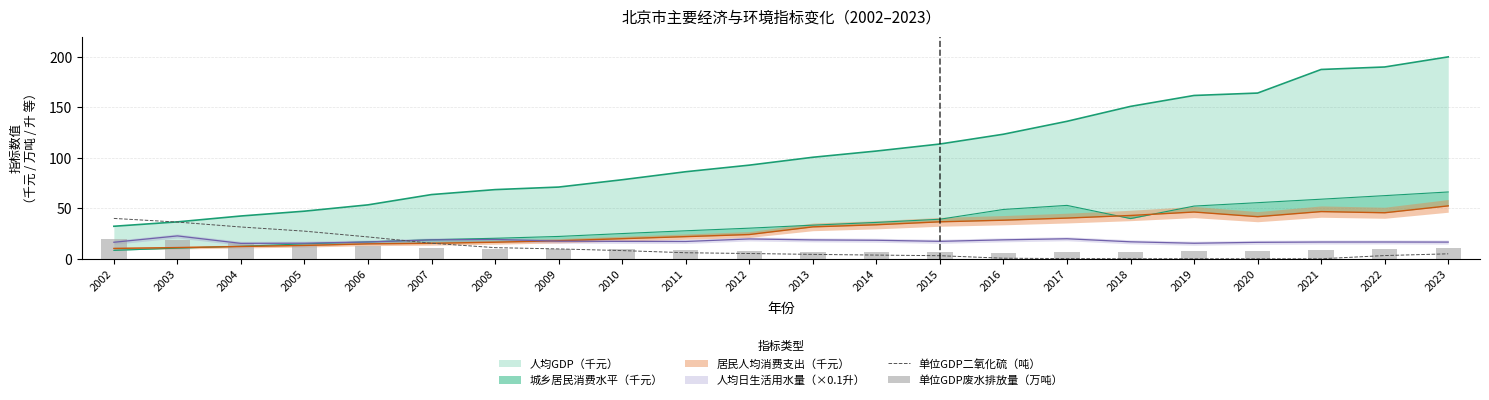

Is it true that 单位GDP二氧化硫（吨） equals 40.0 at 2002?

True